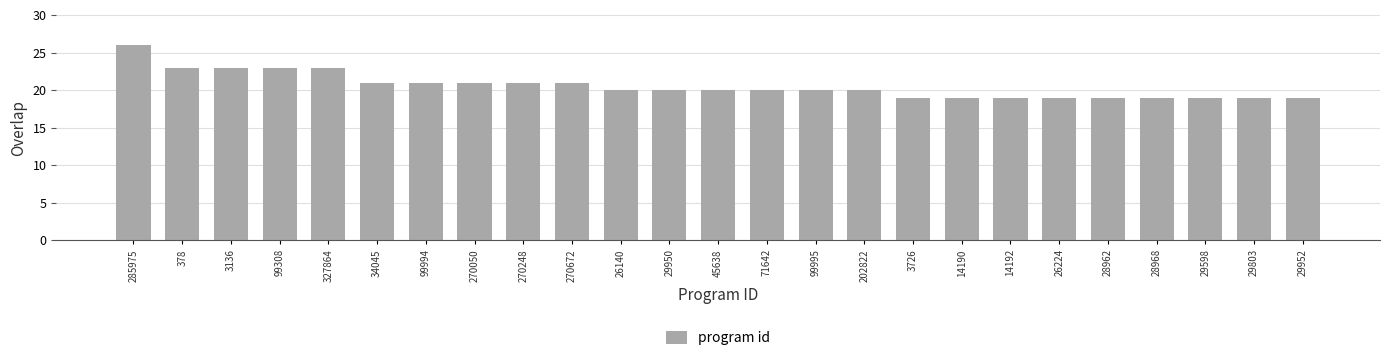

What is the change in value from 378 to 99994?

-2